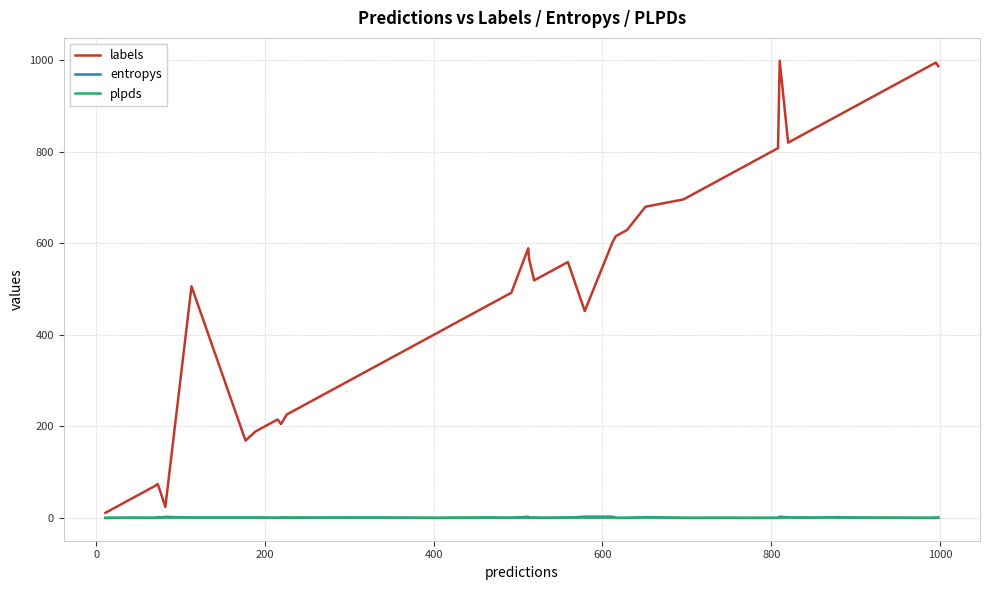

Which series has the largest total across all categories?

labels